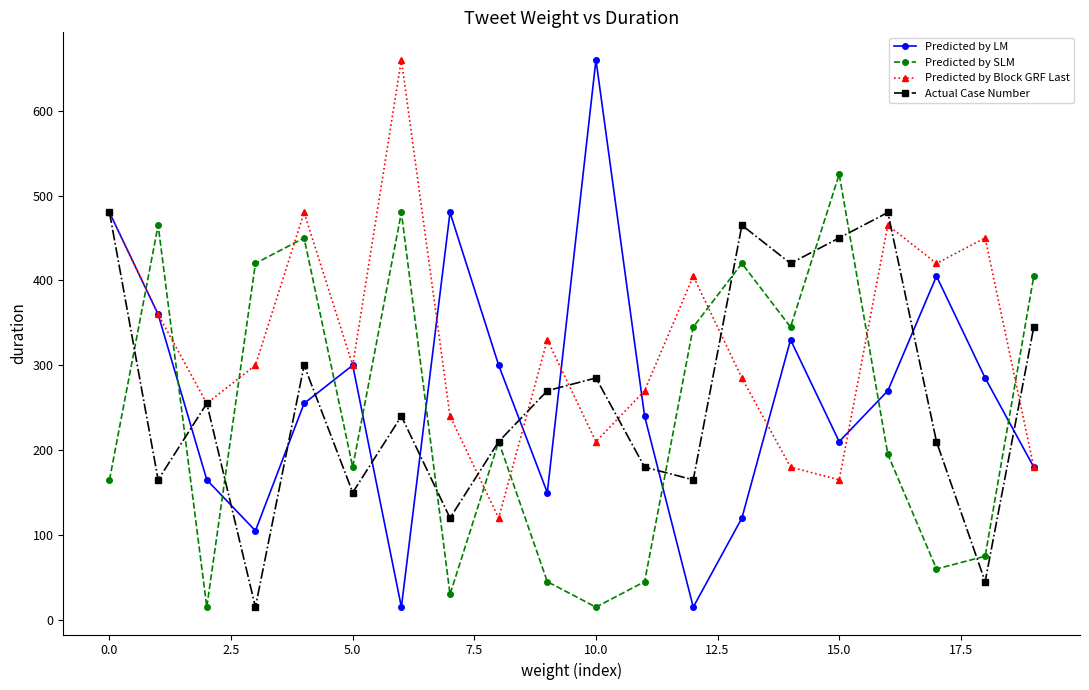

Which series has the largest total across all categories?

Predicted by Block GRF Last